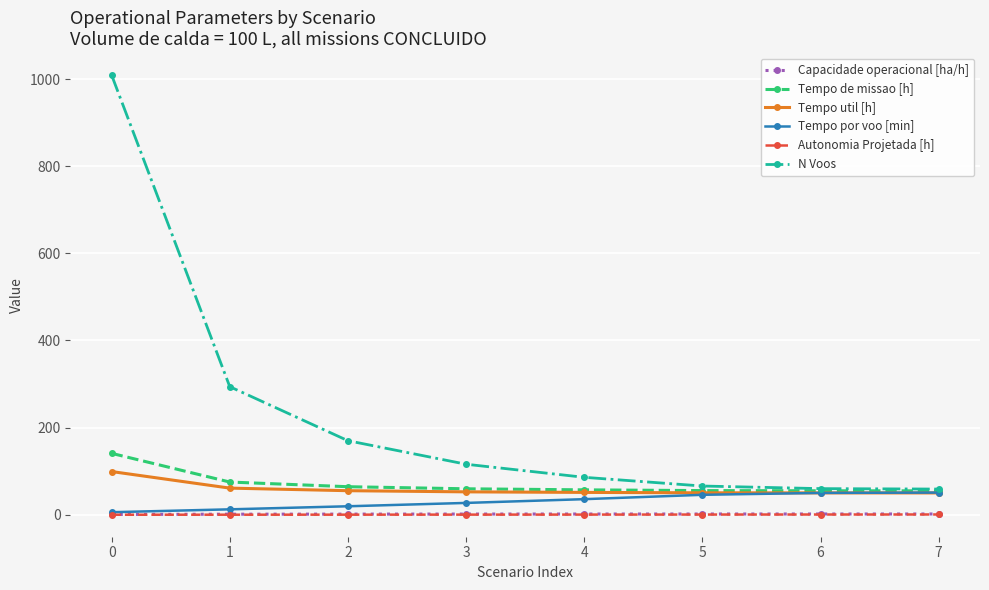

Is the value of Tempo de missao [h] at 7 greater than the value of Capacidade operacional [ha/h] at 4?

Yes